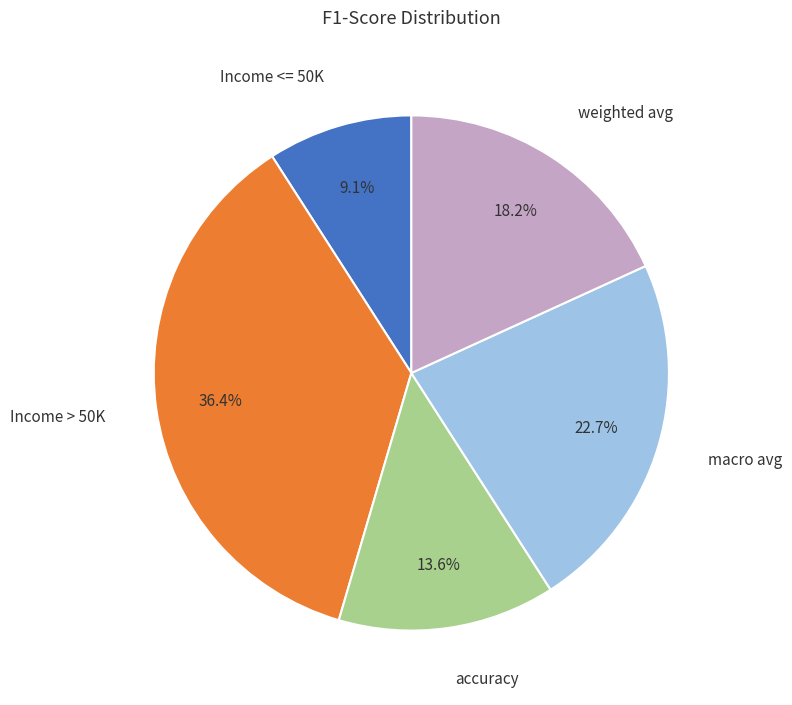

To the nearest percent, what percentage of the pie is Income > 50K?

36%